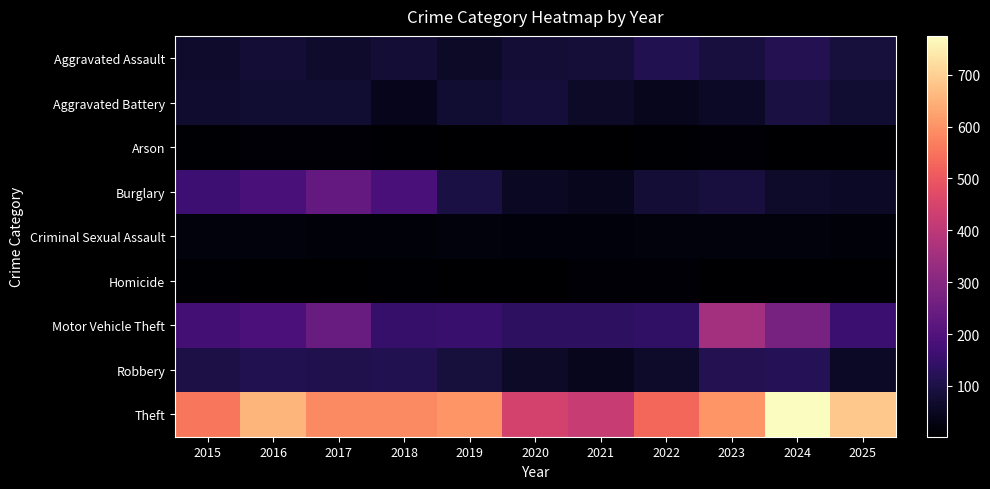

What is the maximum value shown in the chart?

775